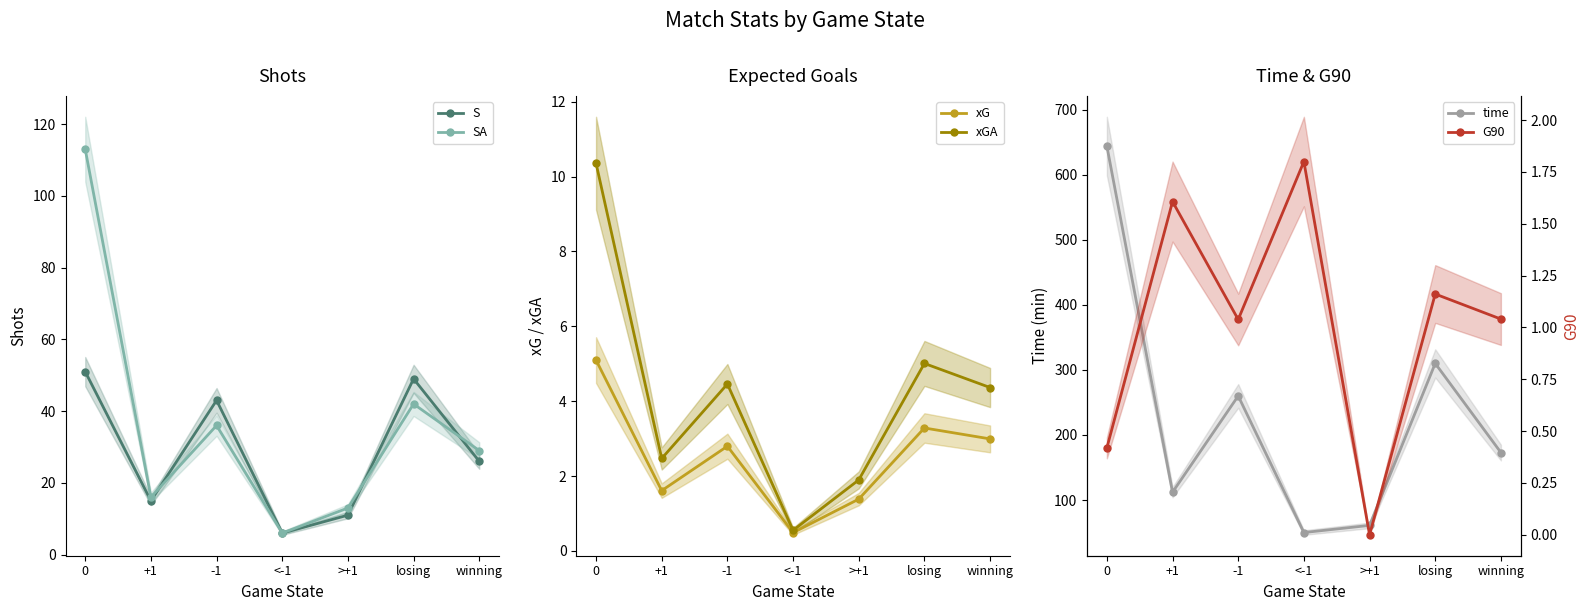

What is the minimum value for xGA?

0.5